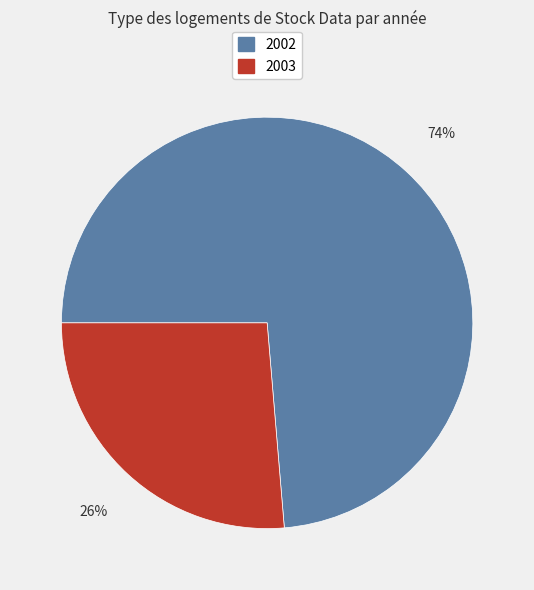

Is there a majority slice in this chart?

Yes